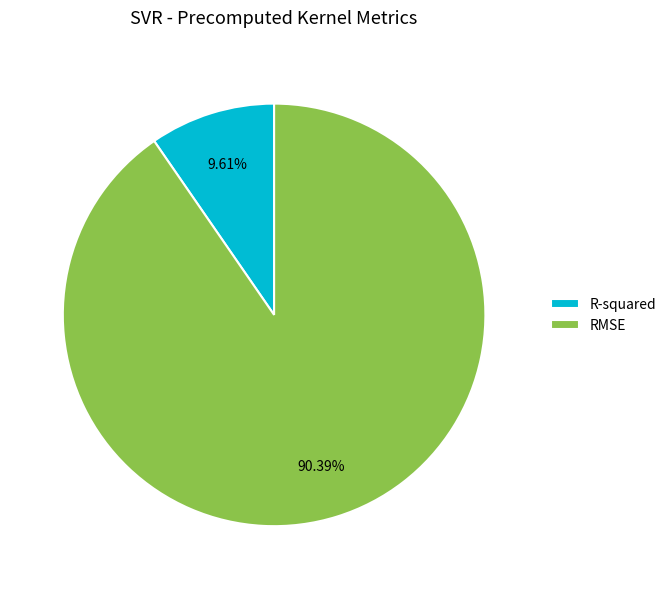

To the nearest percent, what portion does R-squared represent?

10%